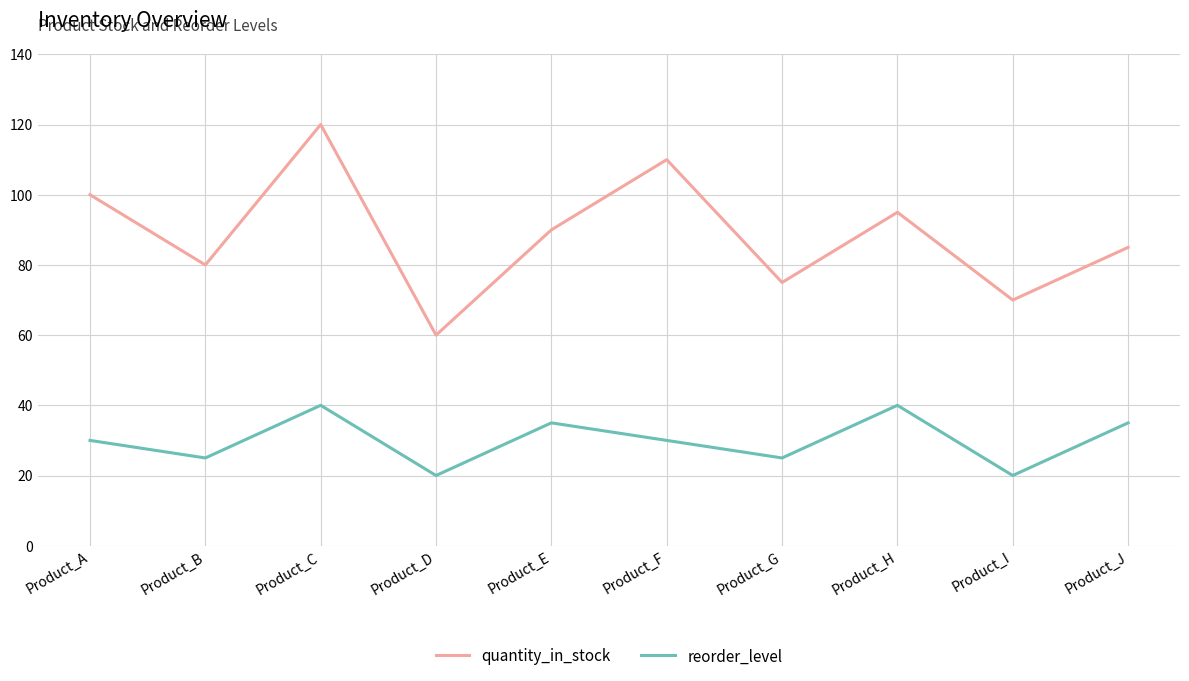

At which category does the chart reach its peak across all series?

Product_C